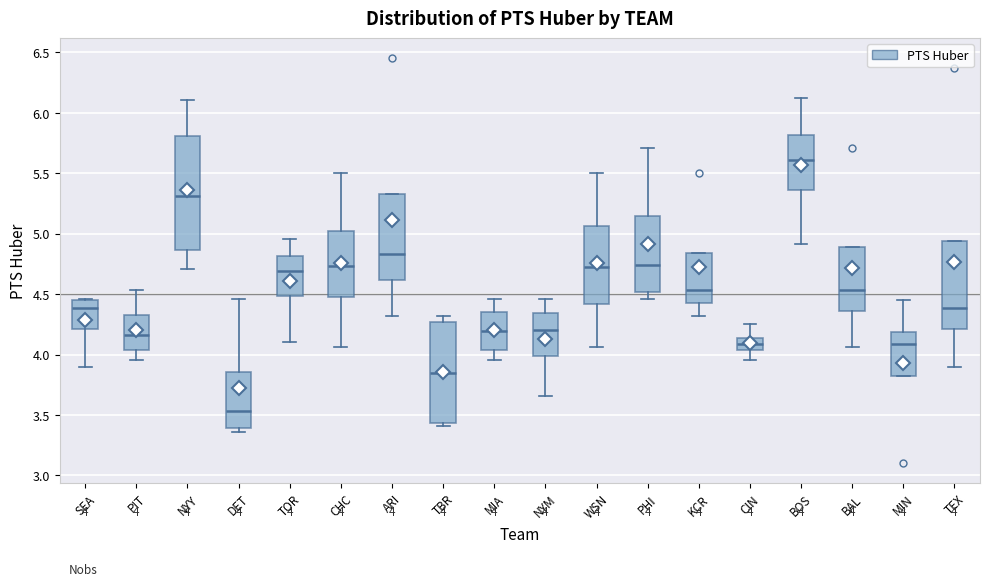

Comparing the boxes themselves (not the whiskers), which one is the tallest?

NYY